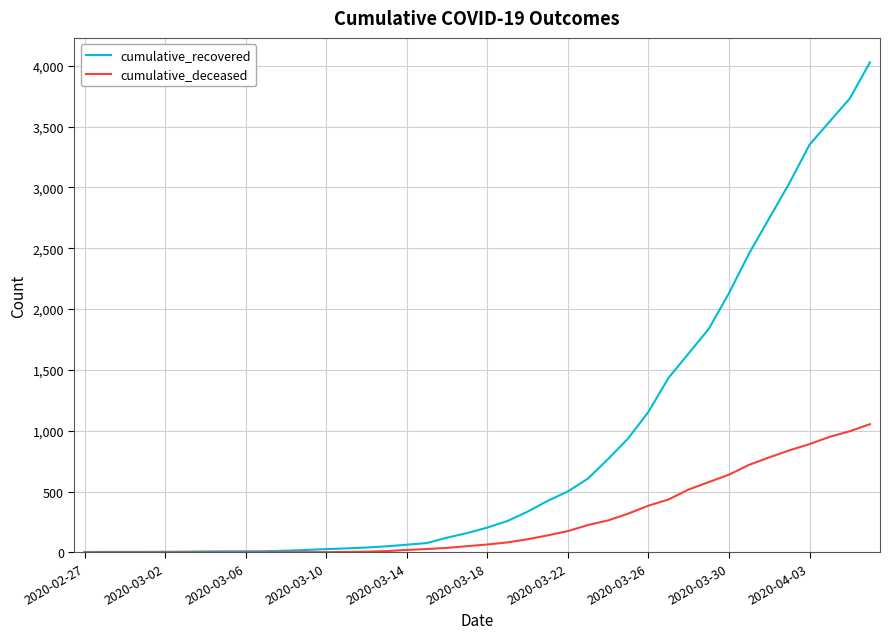

Count the number of data series in this chart.

2